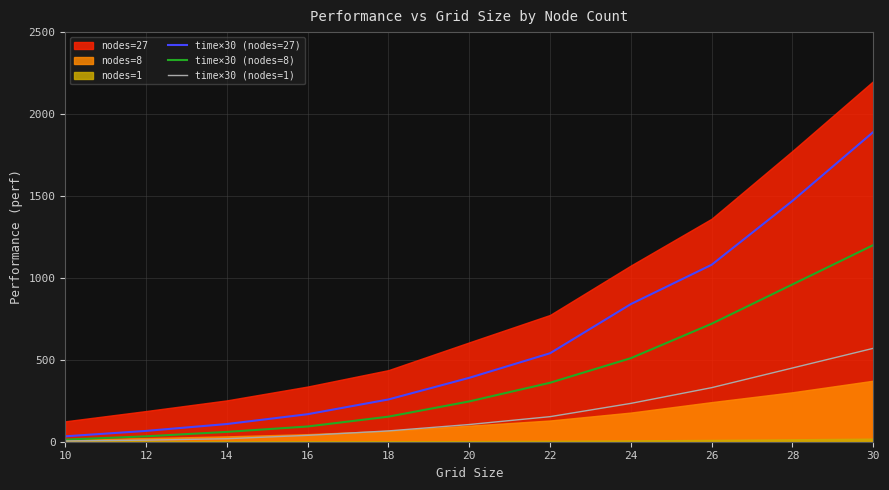

The value of time×30 (nodes=27) at 20 is 390.0. True or false?

True